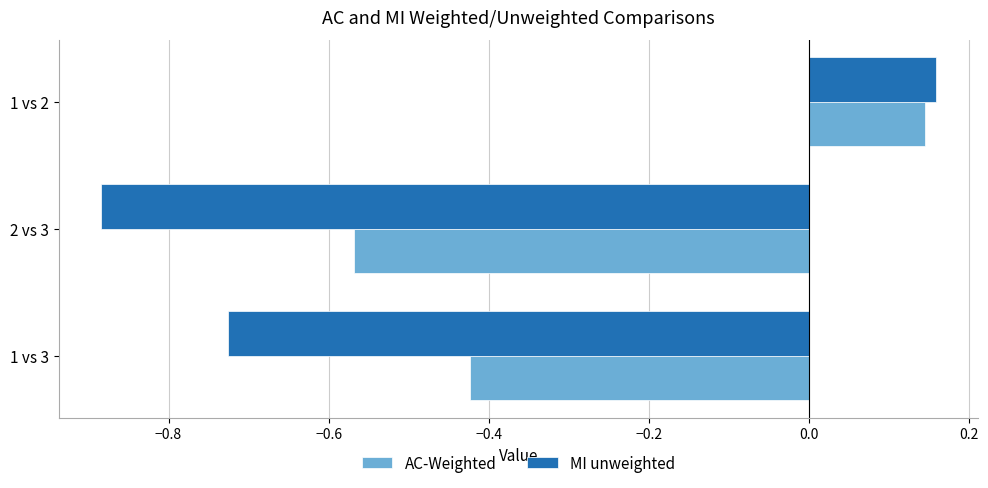

Is it true that AC-Weighted equals -0.6 at 1 vs 3?

False